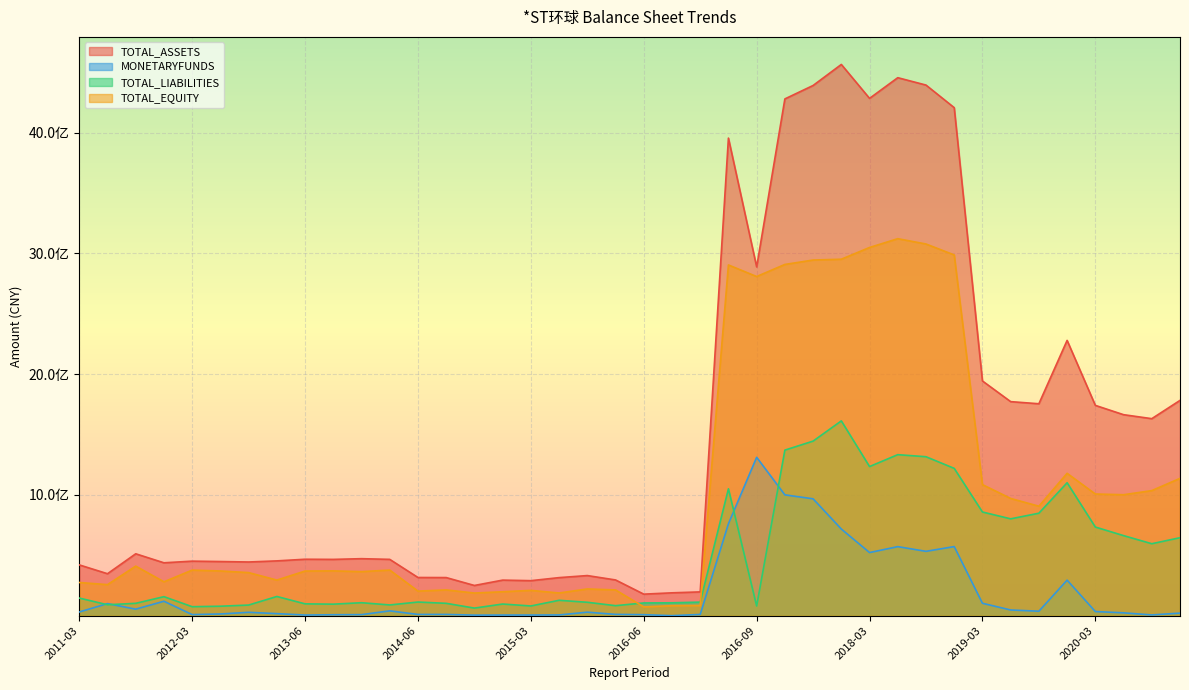

True or false: TOTAL_EQUITY has more than 0 interior local peaks.

True